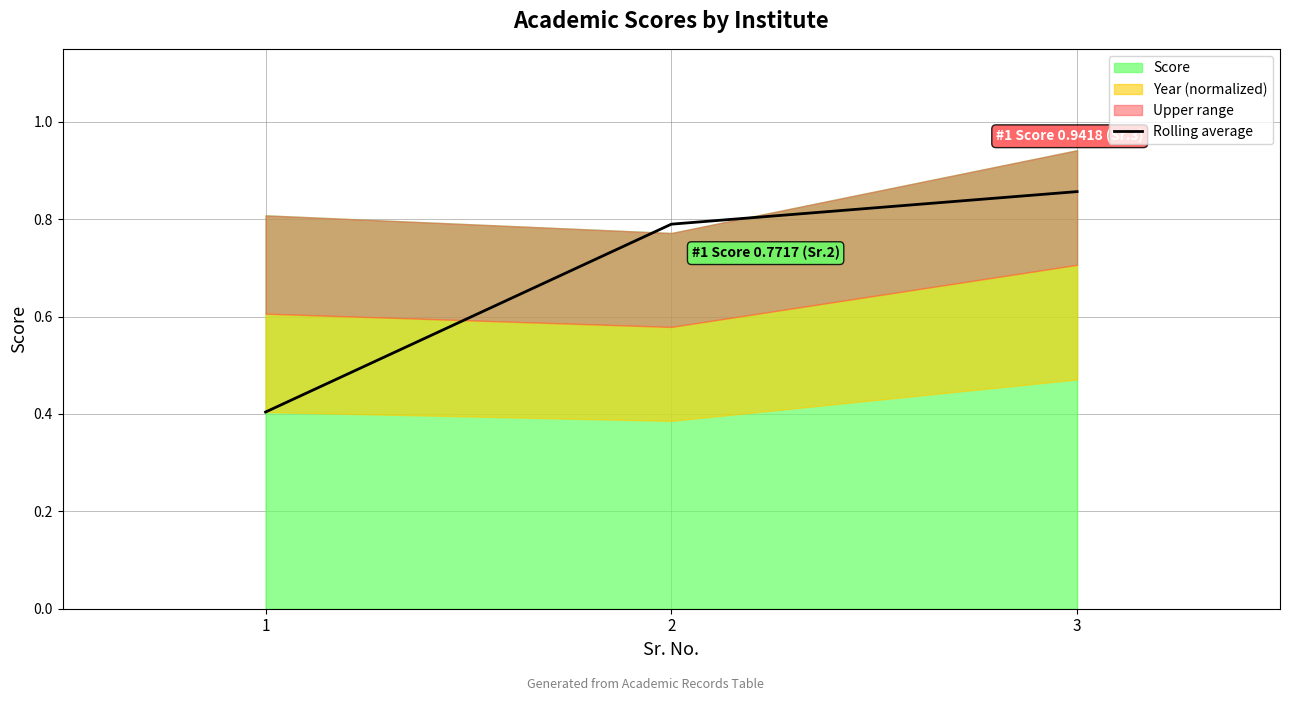

Rank the categories by Rolling average value from lowest to highest.

1, 2, 3